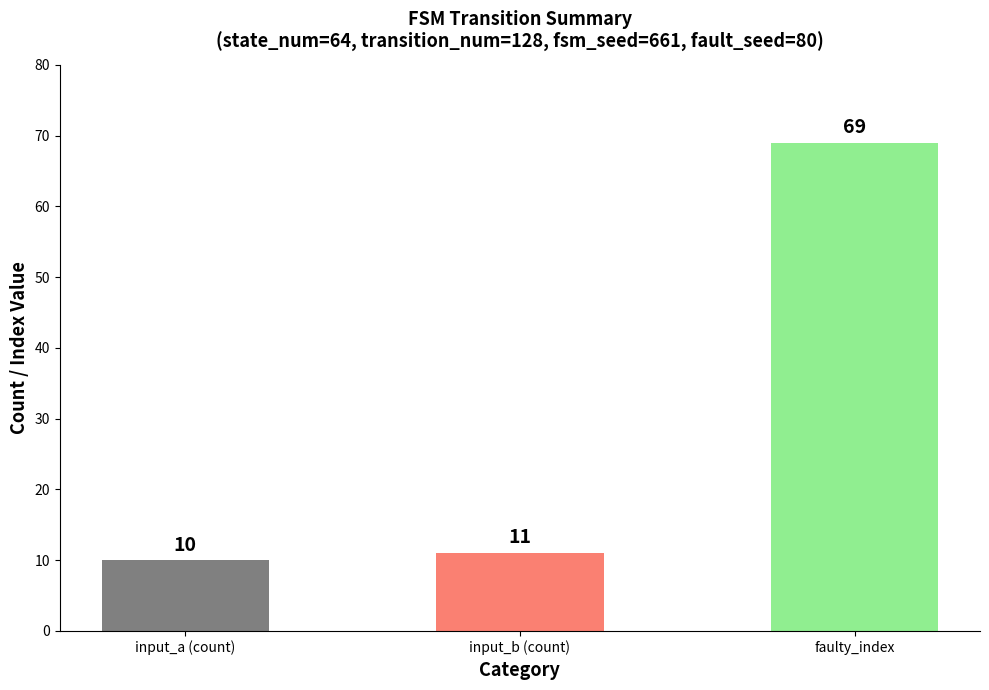

What is the sum of the values at input_a (count) and faulty_index?

79